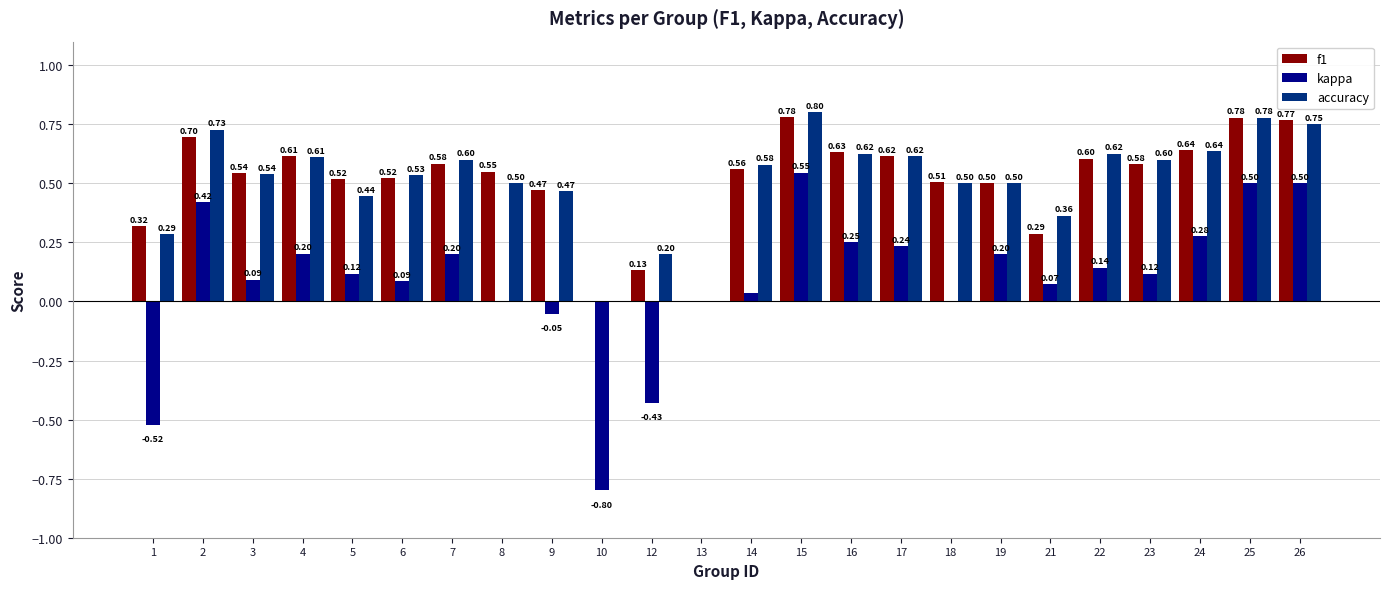

How many accuracy values are between 0 and 1?

24